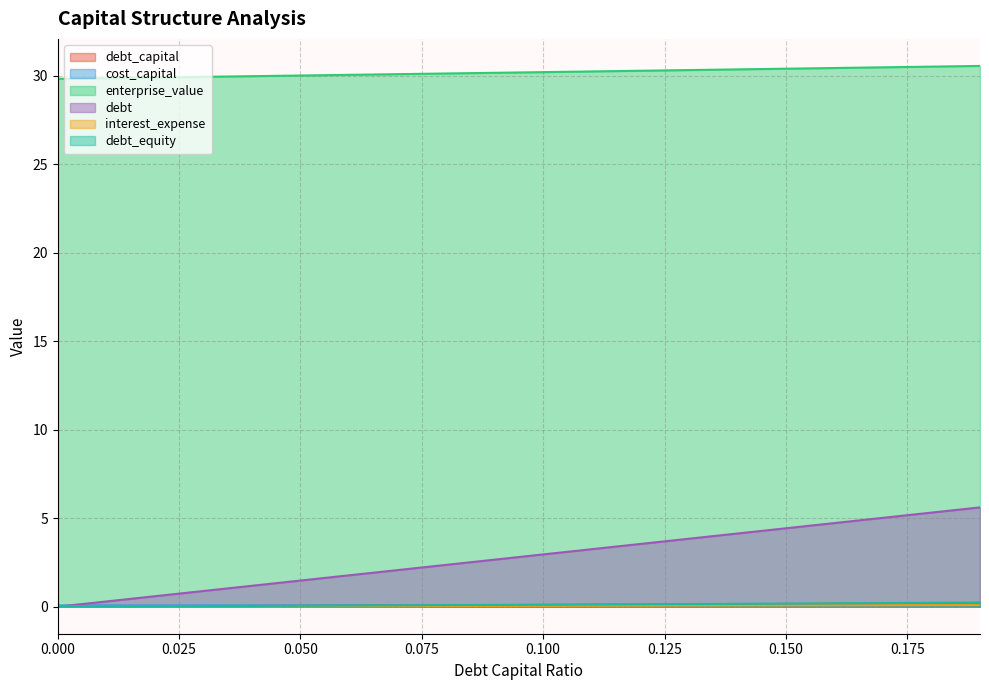

Which series has the largest total across all categories?

enterprise_value